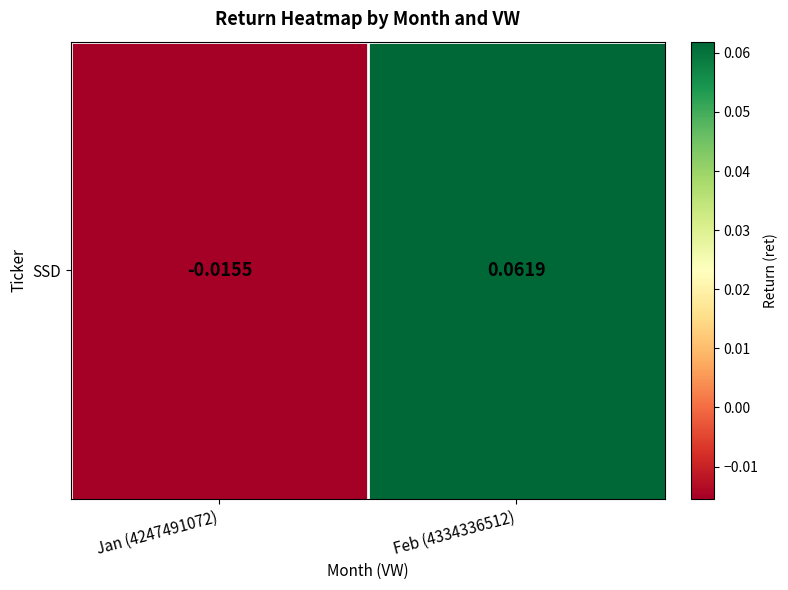

List the labels in order of value, largest first.

Feb (4334336512), Jan (4247491072)